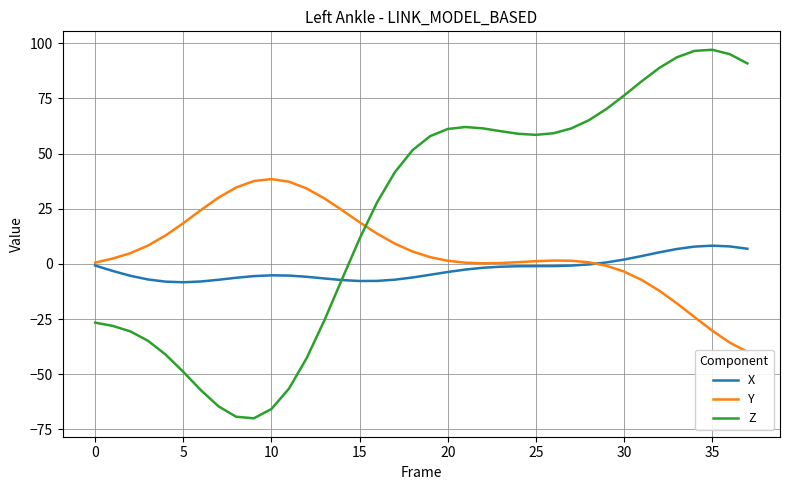

Which series has the largest total across all categories?

Z